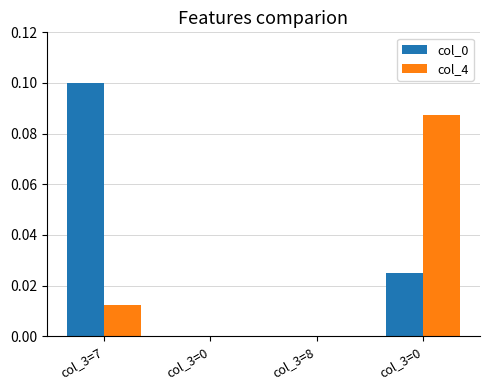

Between col_3=0 and col_3=7, which is larger?

col_3=7